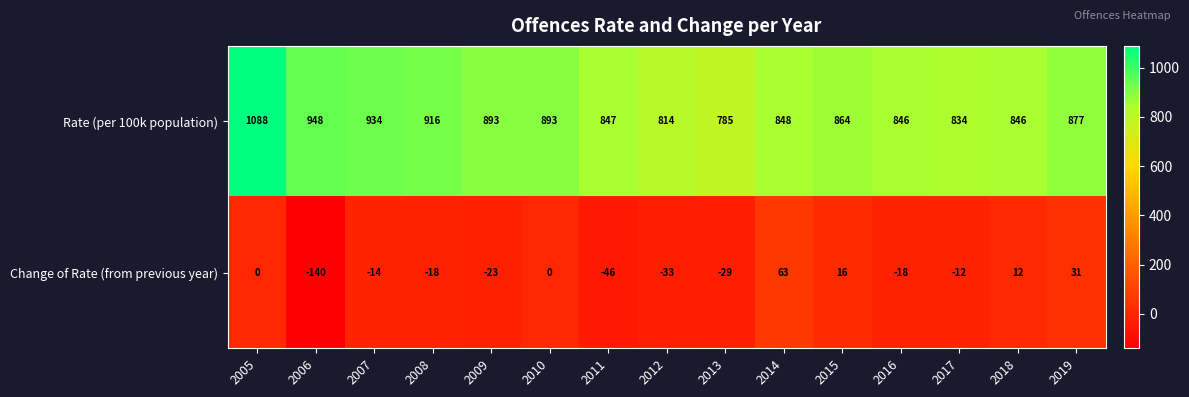

The Rate (per 100k population) series shows 893 at 2009. True or false?

True